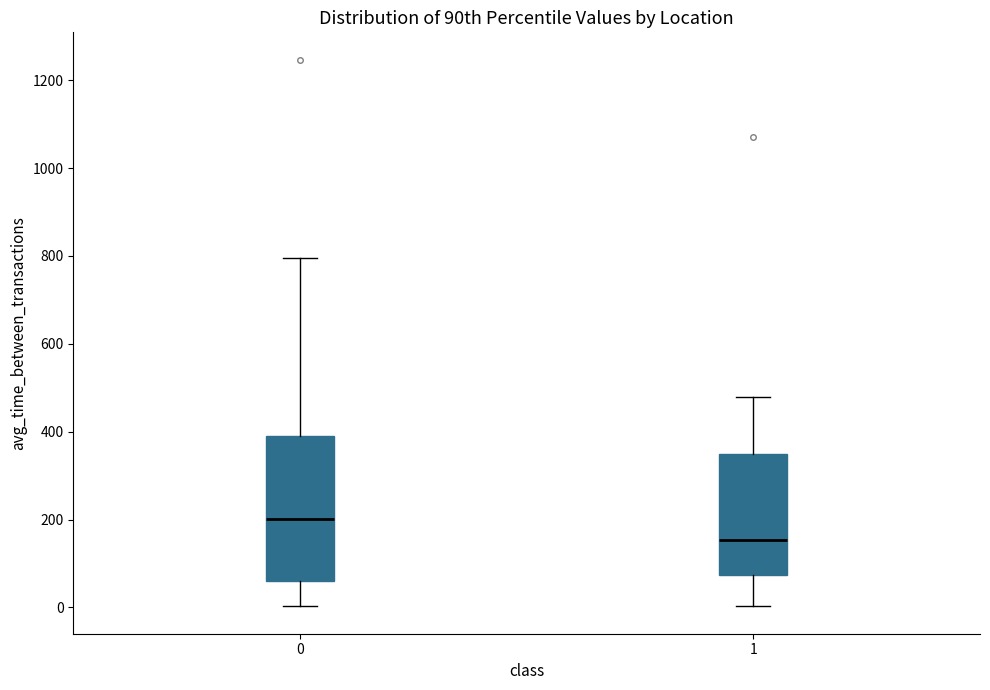

Comparing the boxes themselves (not the whiskers), which one is the tallest?

0